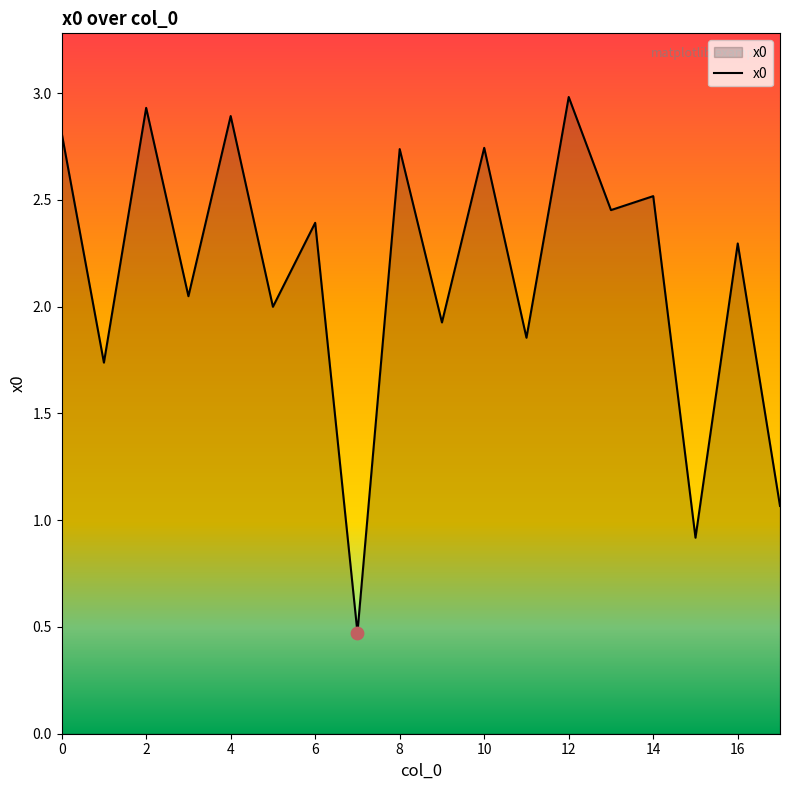

What is the smallest value displayed?

0.5